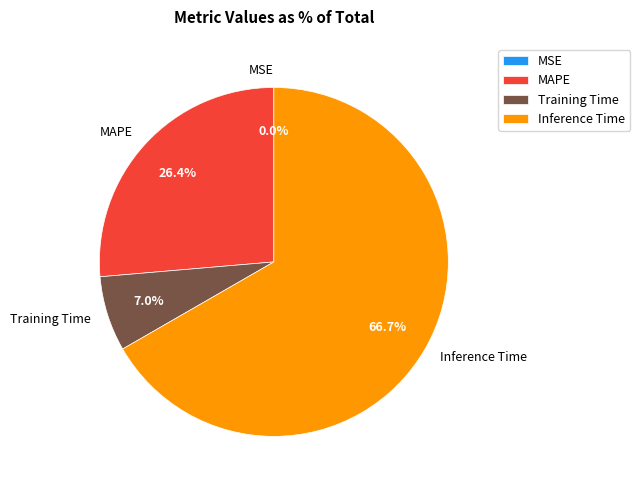

To the nearest percent, what portion does Inference Time represent?

67%